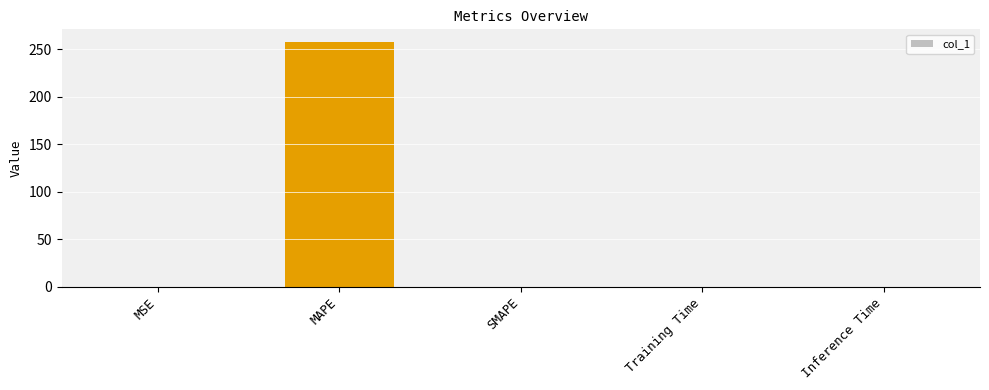

What is the sum of all values?

258.0